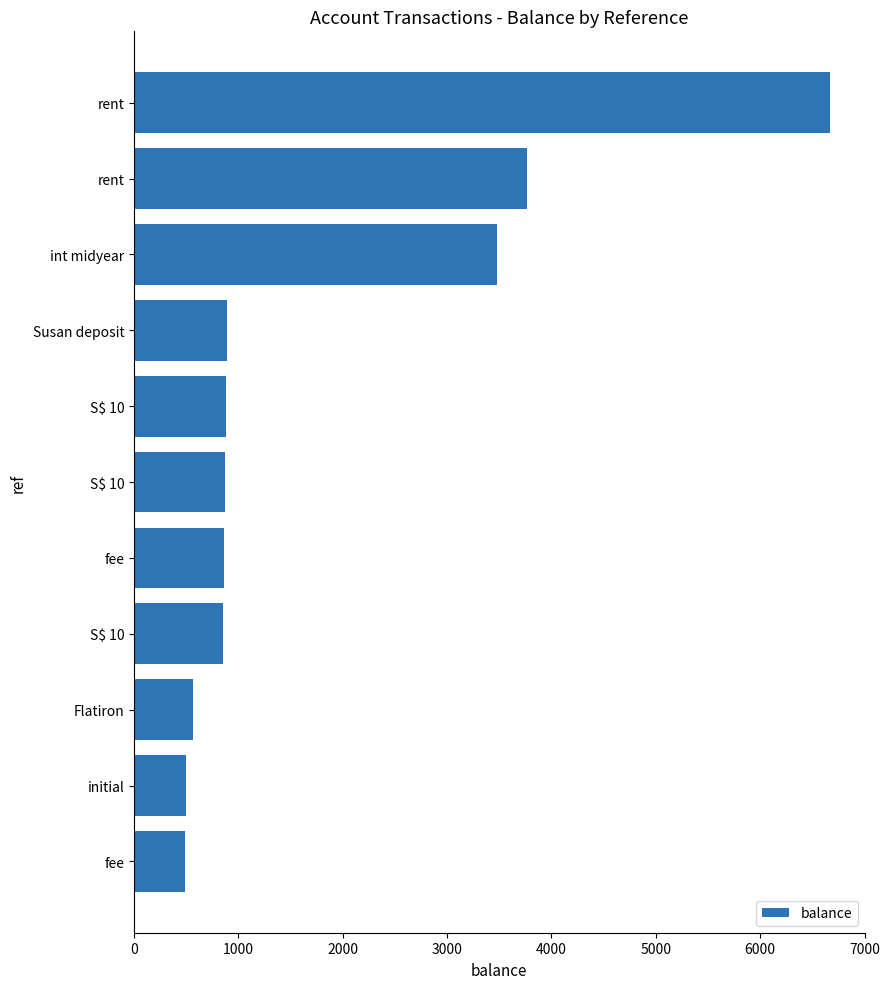

Count the number of categories in the chart.

11